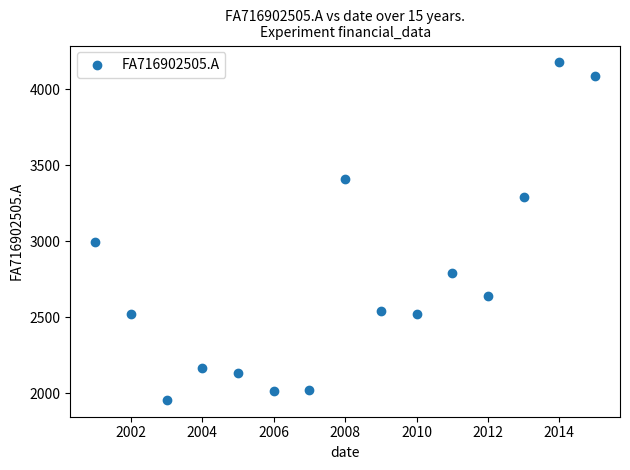

What Y value in the scatter plot is closest to 3065?

2993